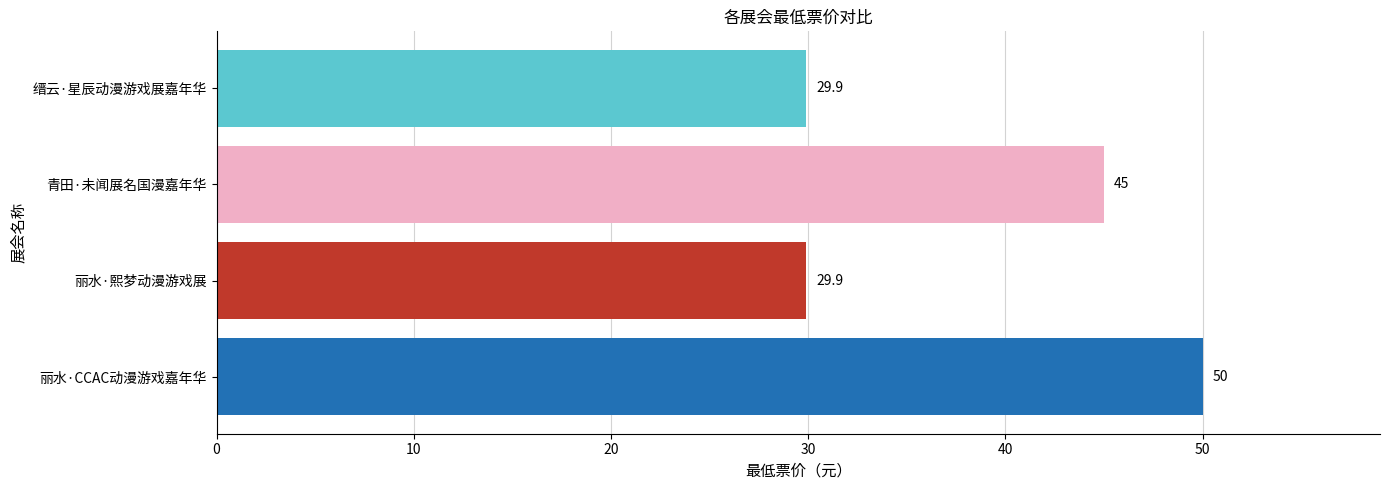

What is the maximum value shown in the chart?

50.0